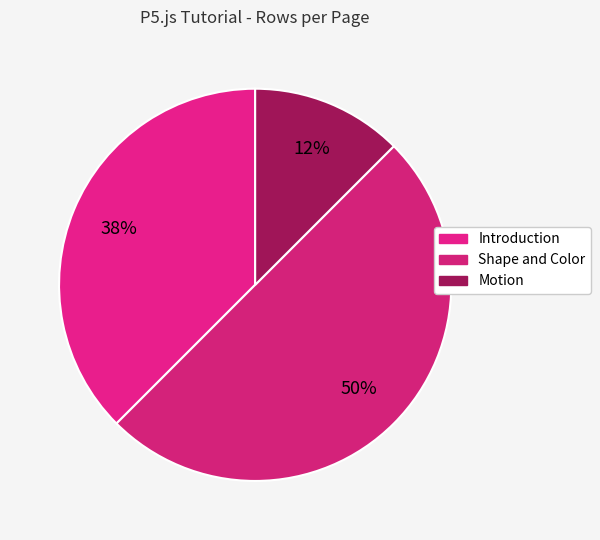

Which slice is the largest?

Shape and Color